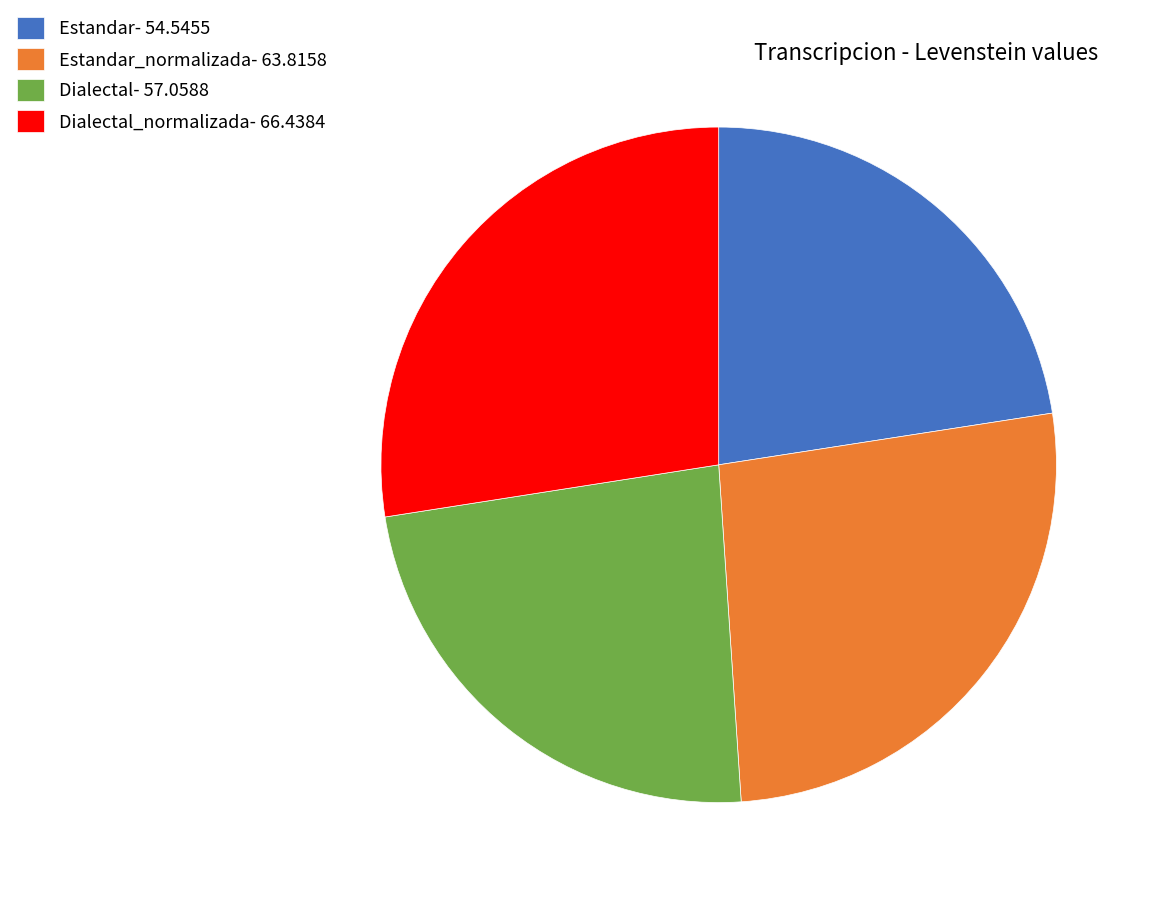

True or false: Dialectal- 57.0588 accounts for 18% of the total.

False